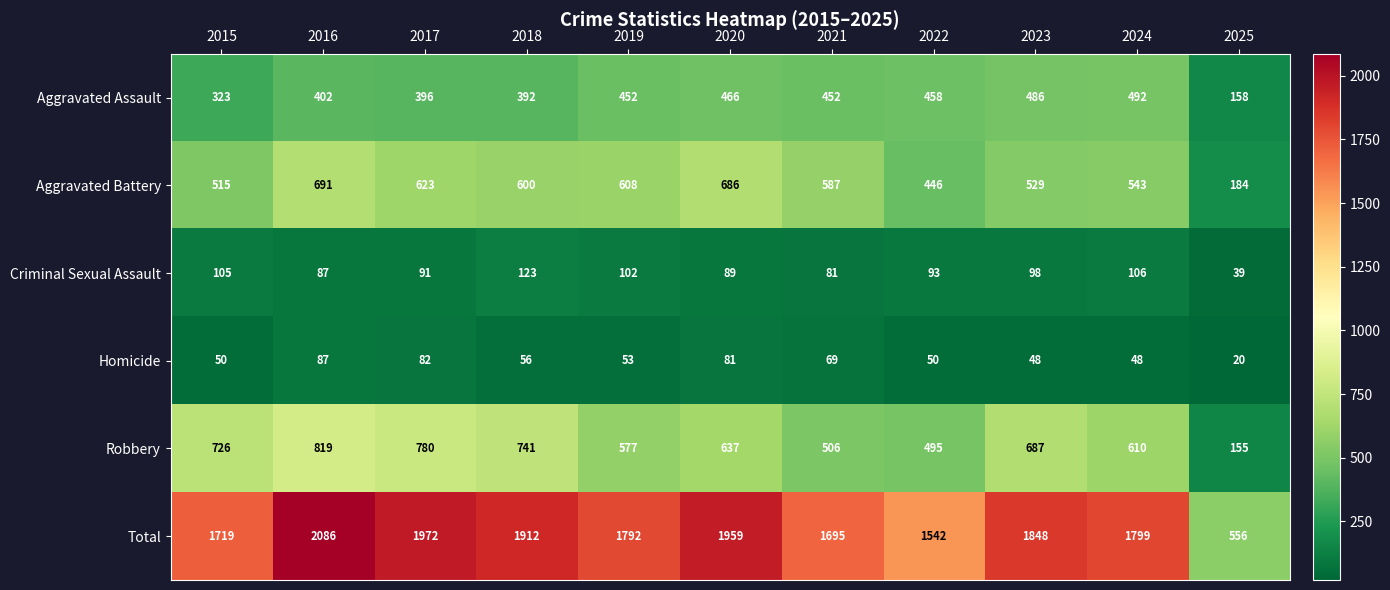

Between 2019 and 2021, which series saw the biggest shift?

Total